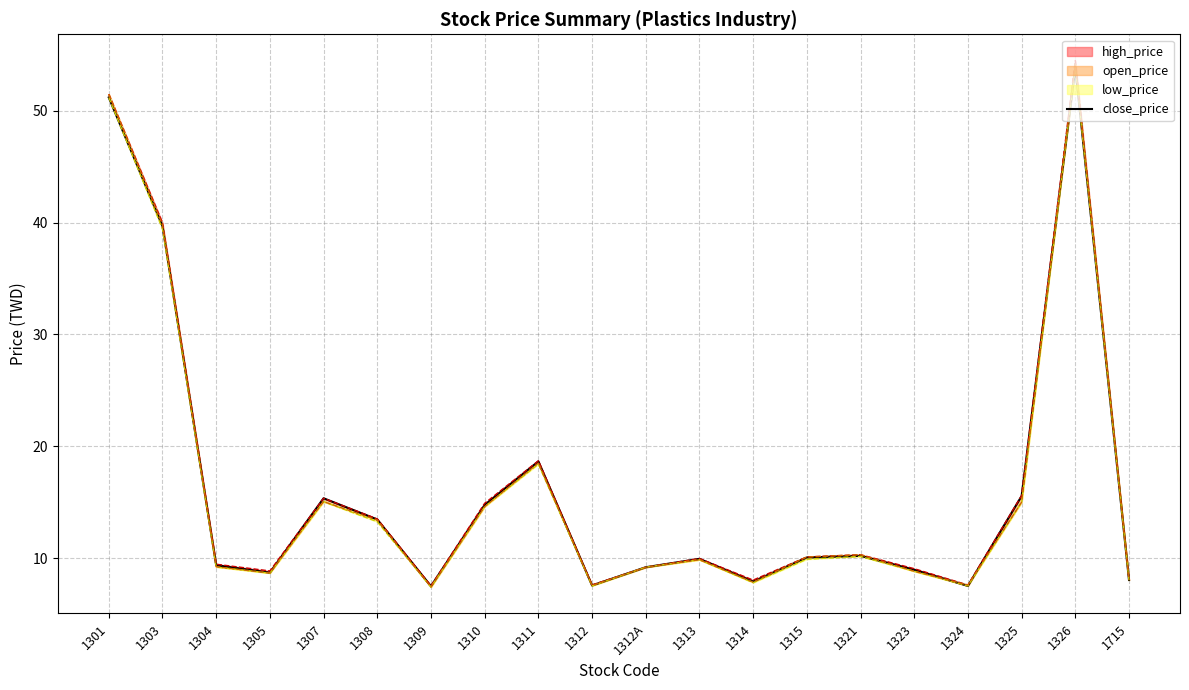

Does the chart display data point markers on the line(s)?

No